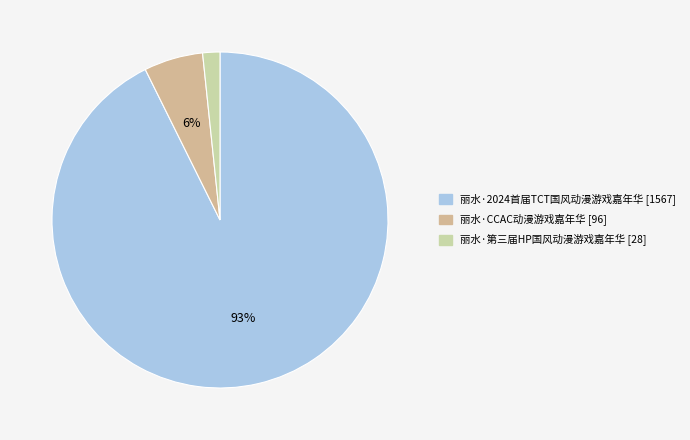

To the nearest percent, what is the average slice percentage?

33%